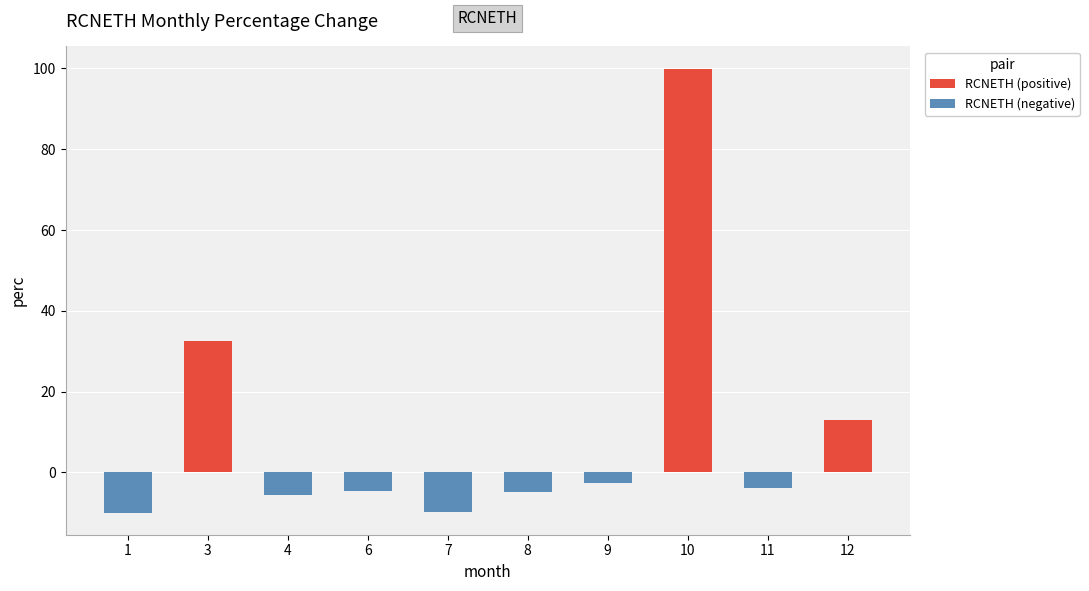

Which category has the lowest value across all series?

1